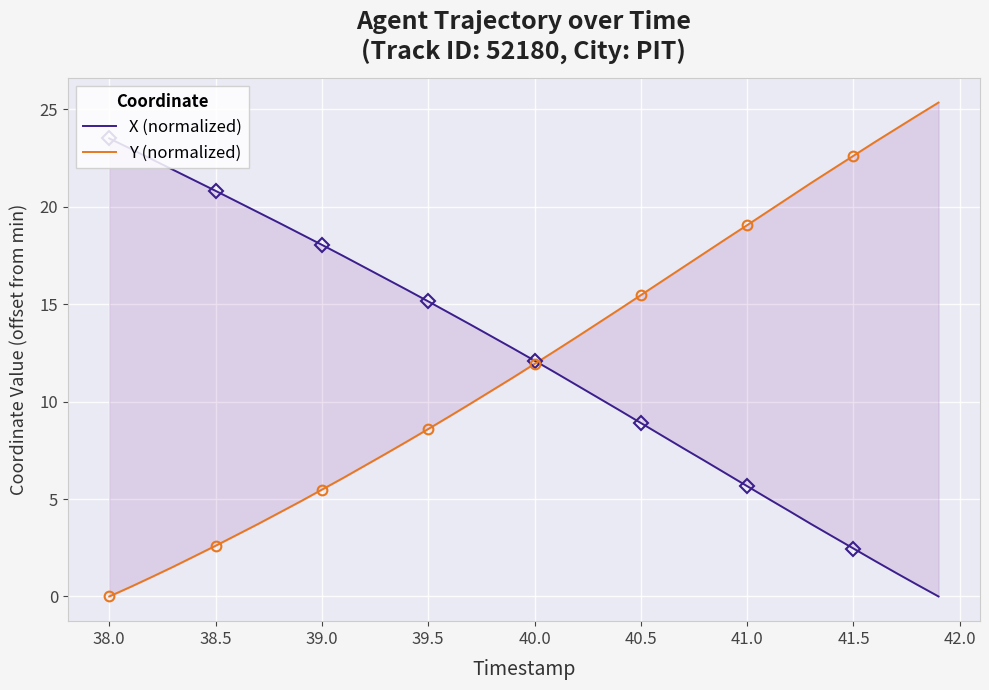

How many times do X (normalized) and Y (normalized) cross each other?

1